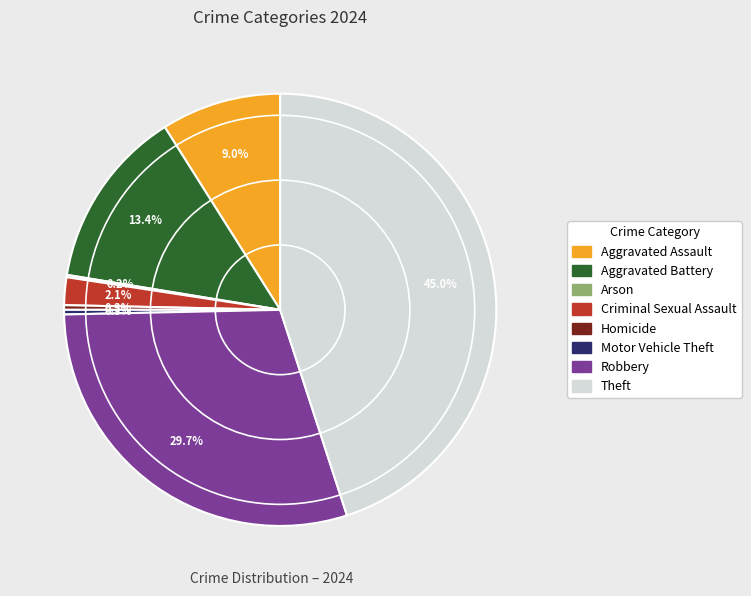

Is there any slice that represents more than half of the pie?

No